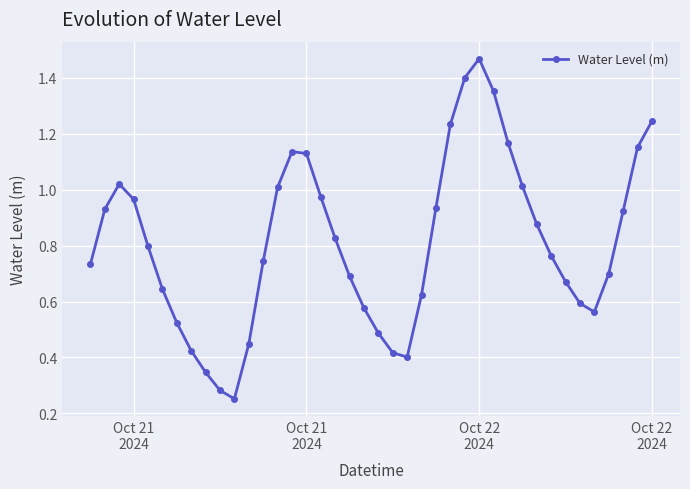

How many interior local valleys (lower than both neighbors) does the data have?

3